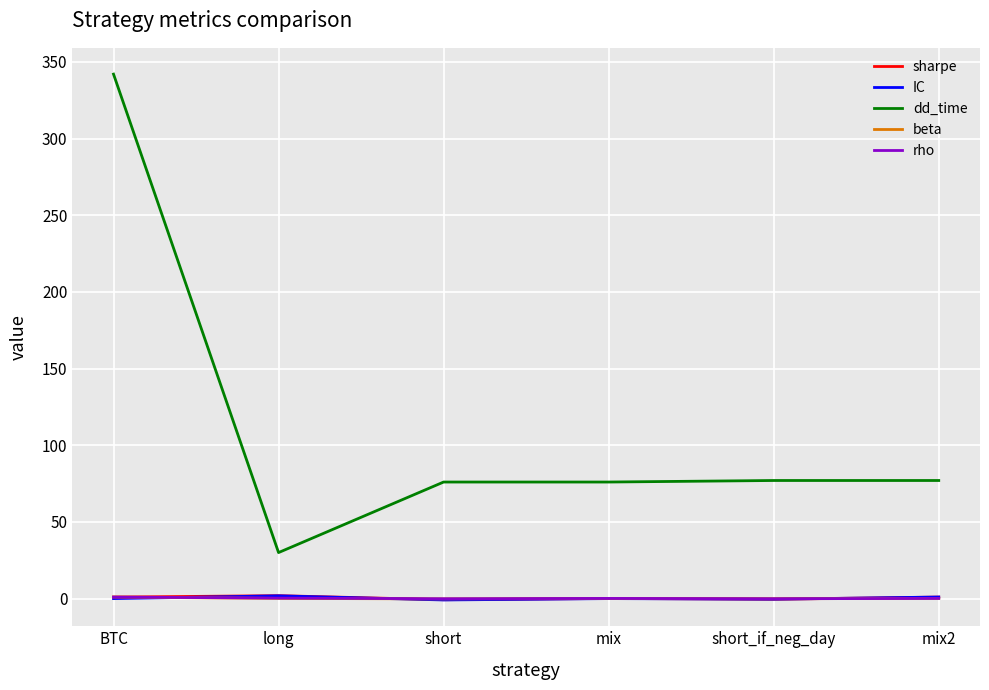

Which category has the highest value across all series?

BTC